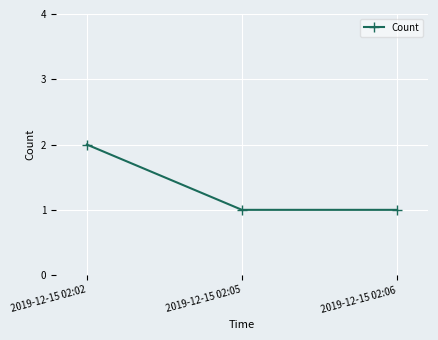

Reading left to right, list all the values displayed in this chart.

2019-12-15 02:02=2	2019-12-15 02:05=1	2019-12-15 02:06=1